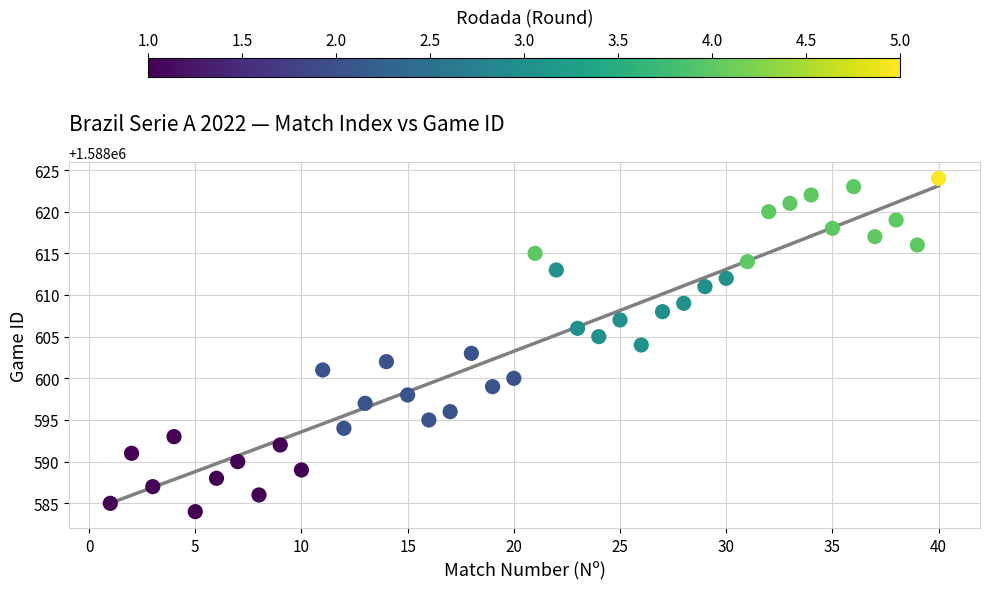

What is the range of Y values (max minus min)?

40